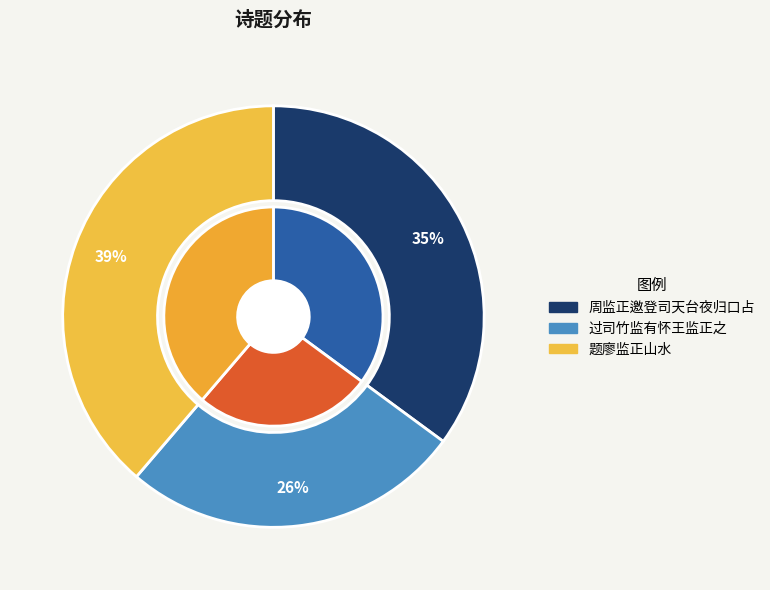

Is the sum of 过司竹监有怀王监正之 and 题廖监正山水 greater than half?

Yes